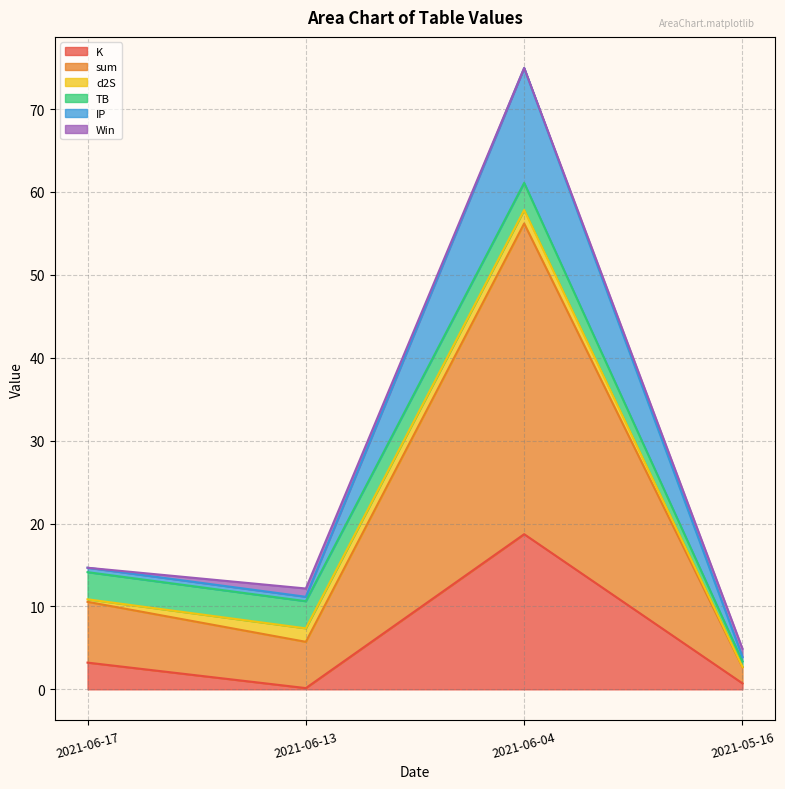

Where is the first local minimum for IP?

2021-06-13